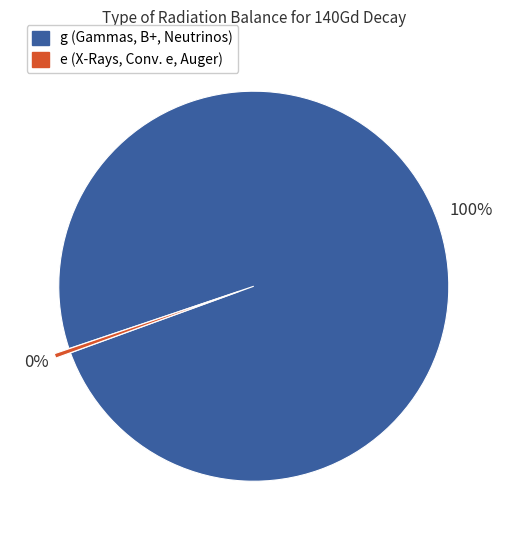

Count the number of slices in the pie.

2